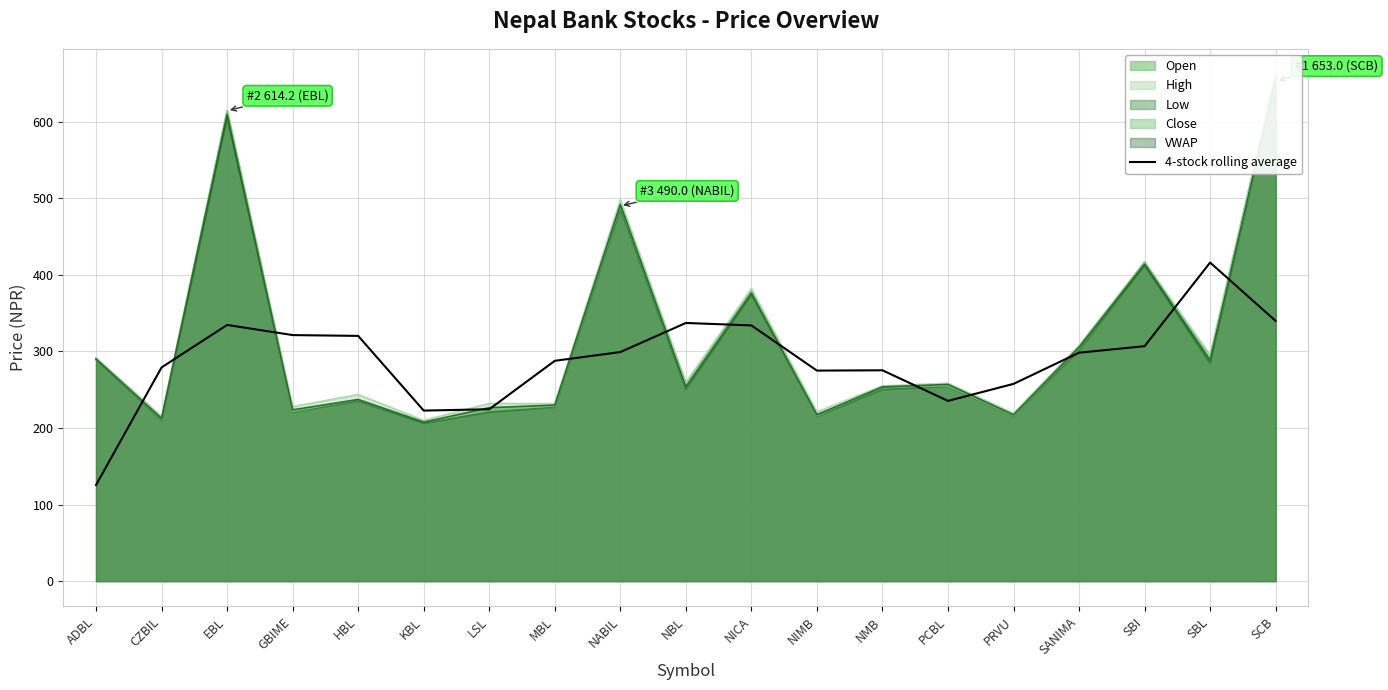

How many lines are shown in the chart?

1